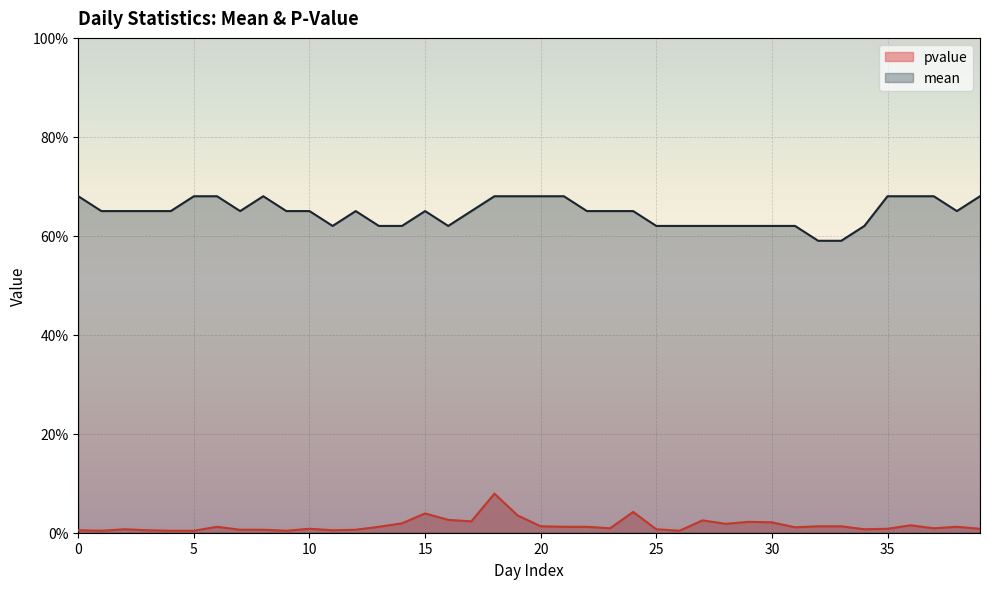

At how many categories does at least one series exceed 0?

40